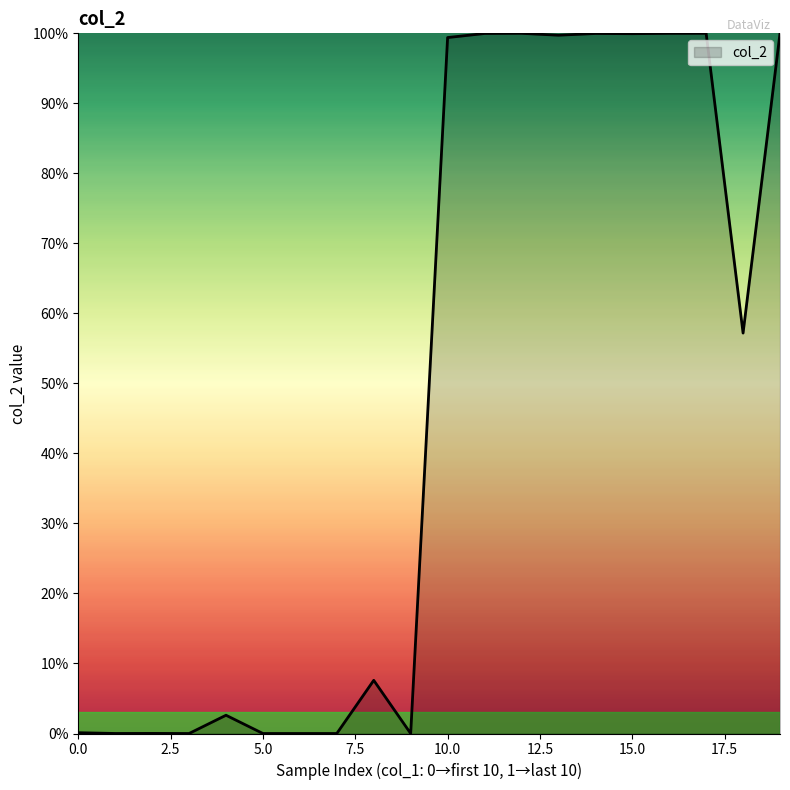

What is the difference between the second highest and minimum values?

1.0